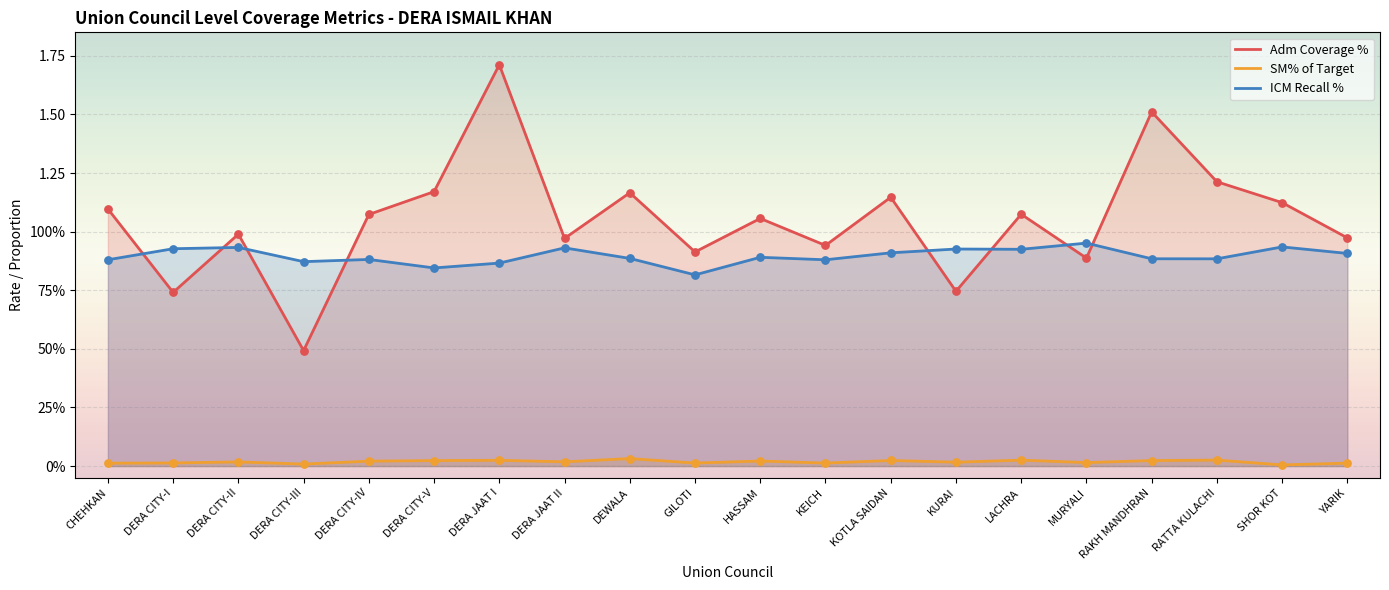

What is the total value across all series at YARIK?

1.9